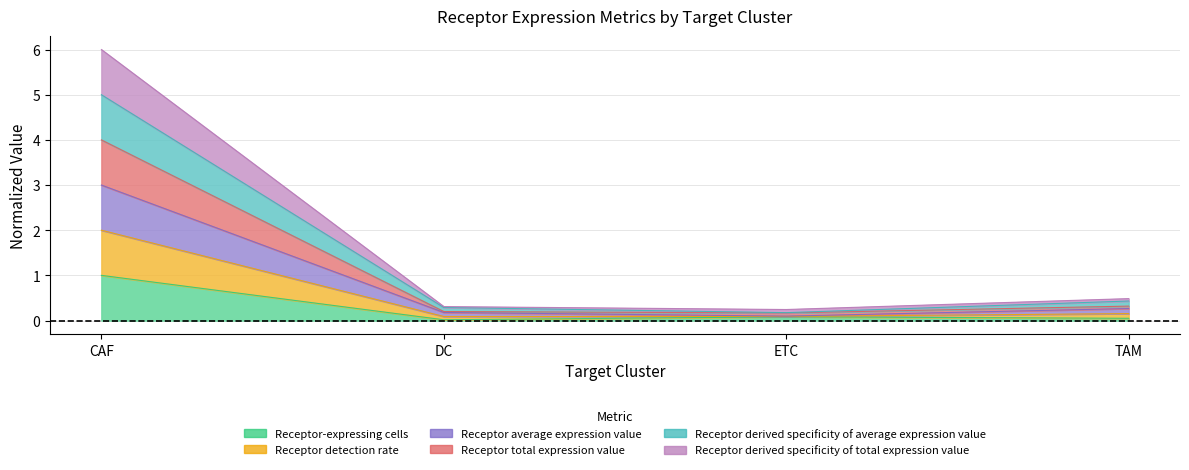

True or false: Receptor detection rate and Receptor average expression value cross at least once.

False